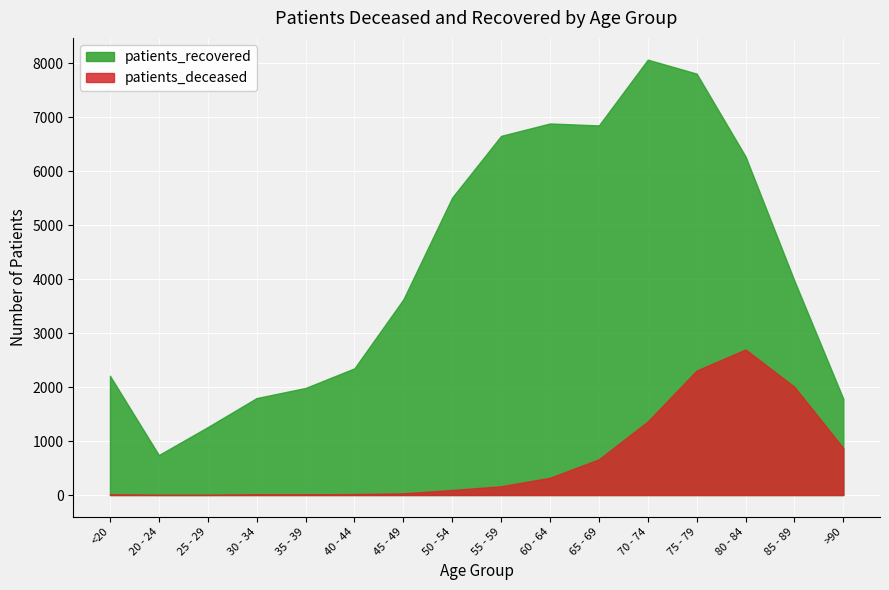

At 40 - 44, list the series in order from largest to smallest.

patients_recovered, patients_deceased